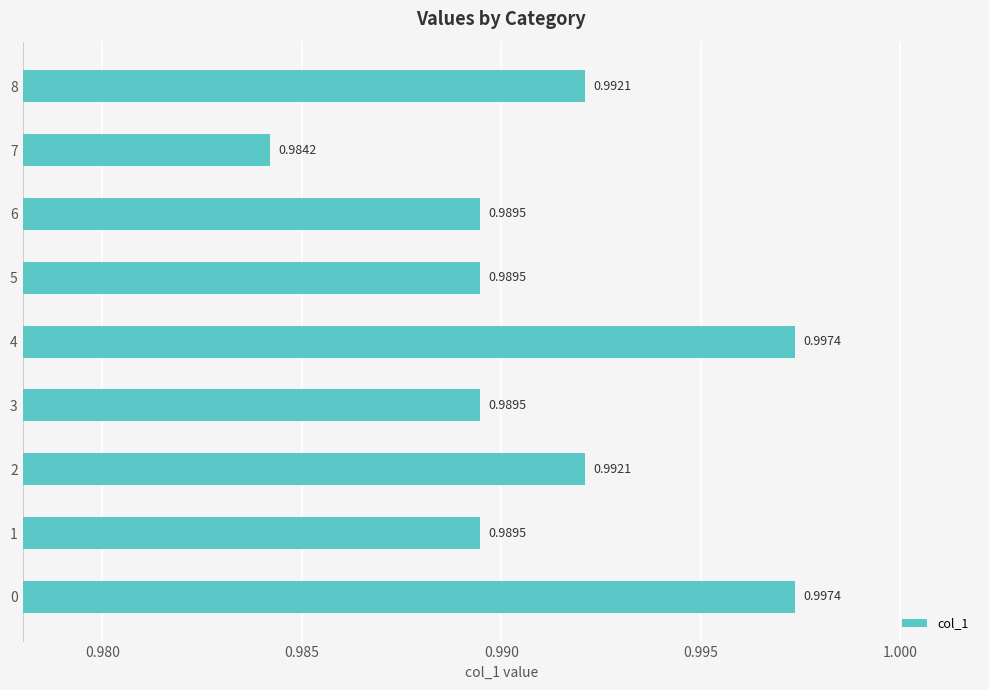

What is the sum of the values at 4 and 8?

2.0